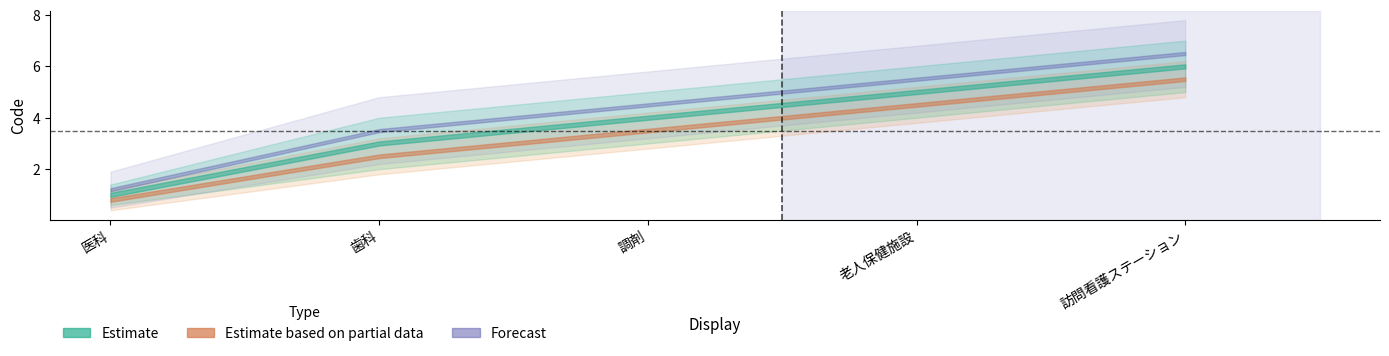

Which series has the largest range (max minus min)?

Forecast